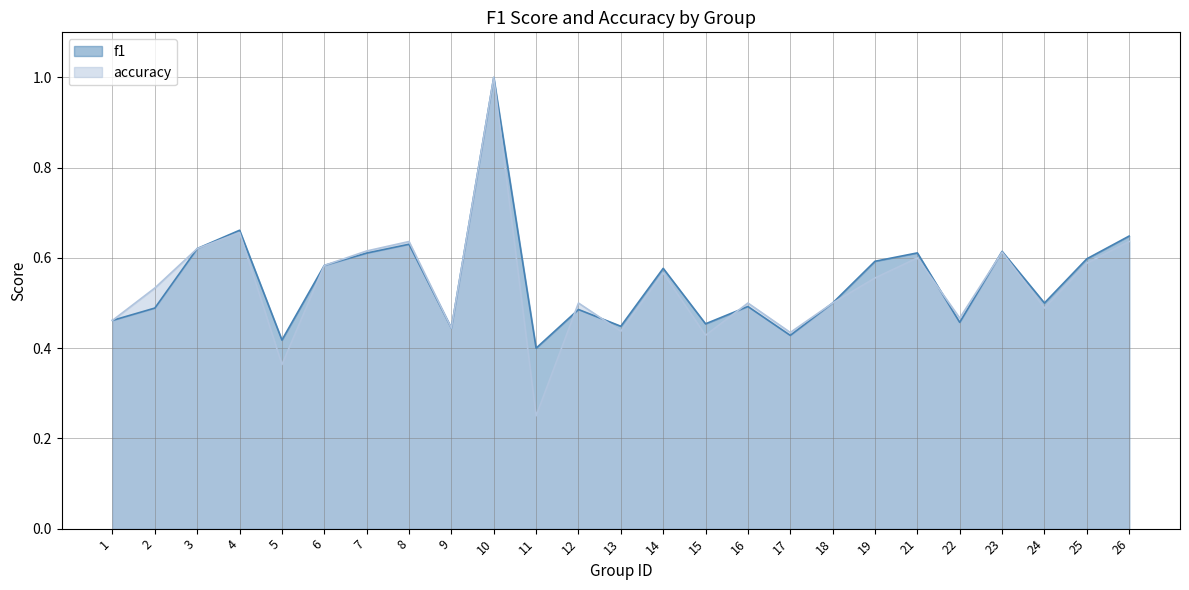

The f1 series shows 0.8 at 22. True or false?

False